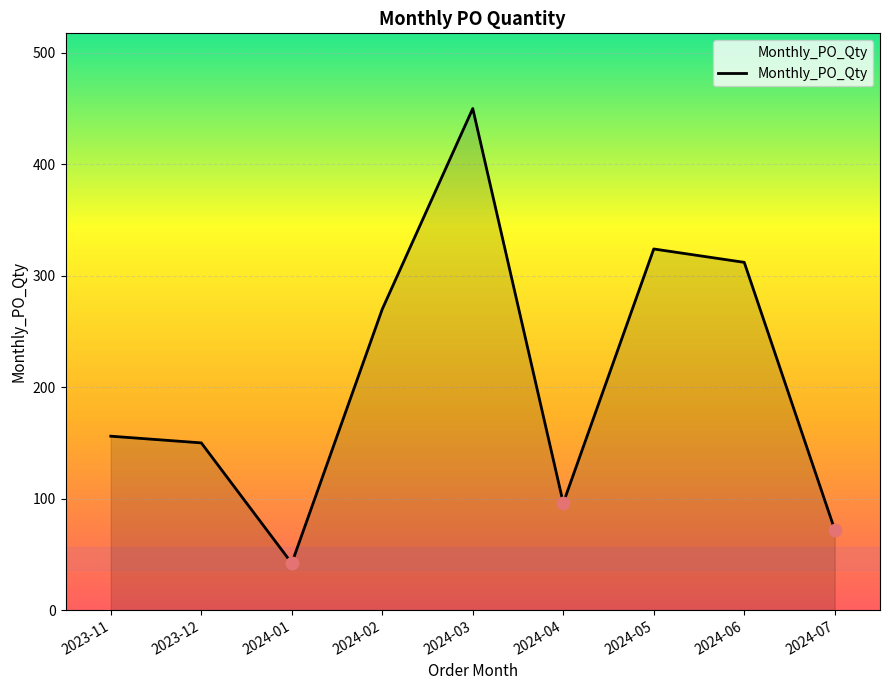

What is the change in value from 2023-11 to 2024-02?

+114